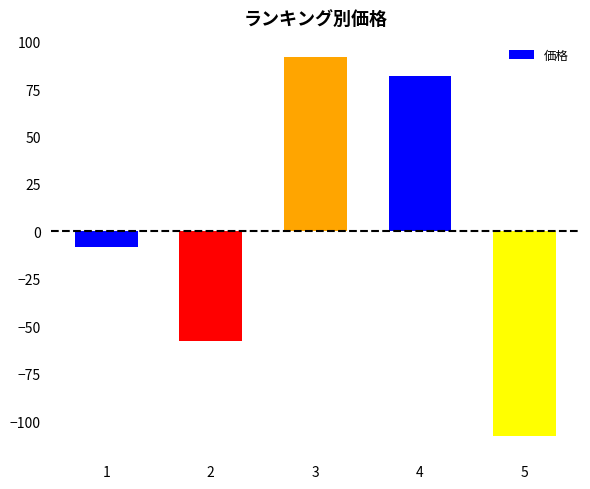

The chart shows a value of -99 at 2. True or false?

False